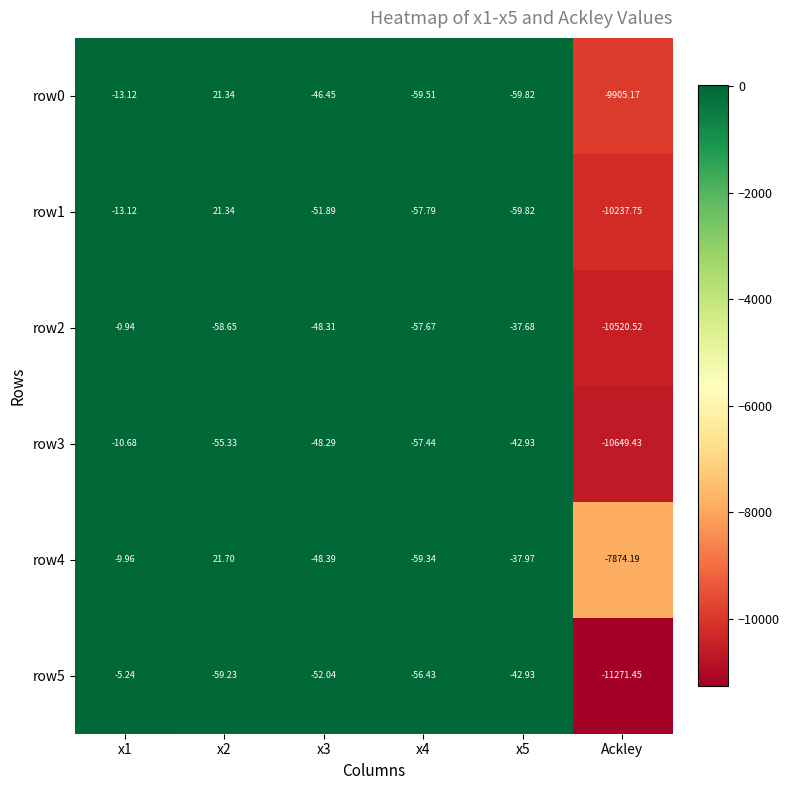

Which series has the widest spread of values?

row5